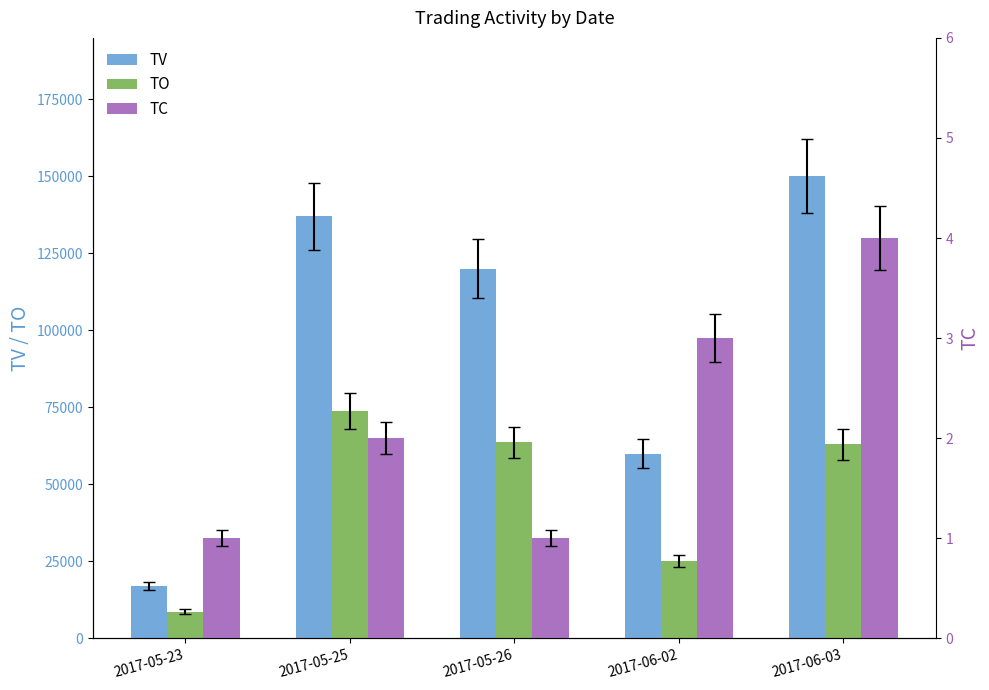

At 2017-05-26, list the series in order from smallest to largest.

TC, TO, TV